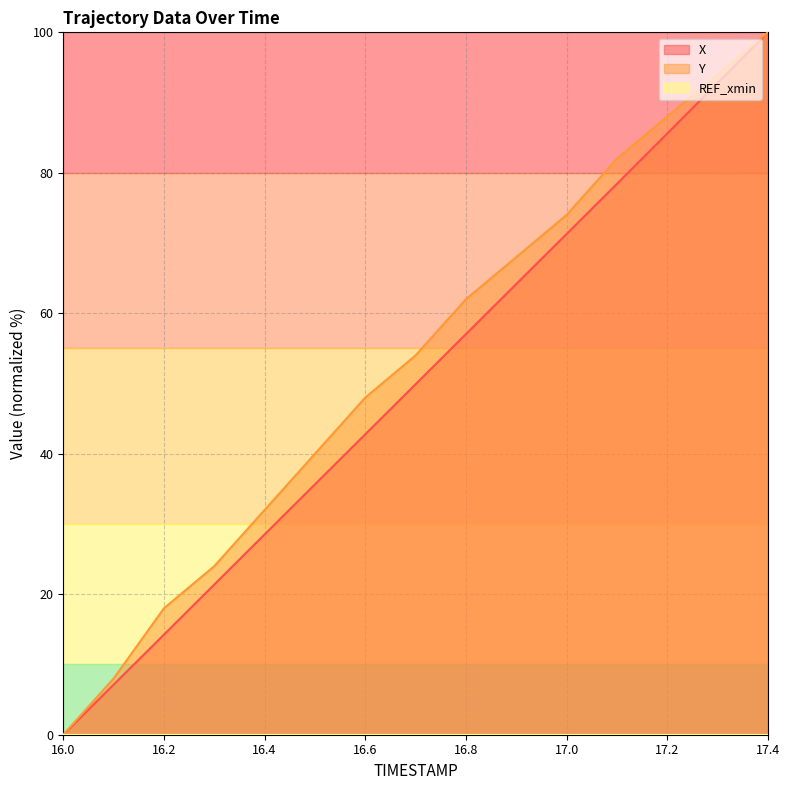

Rank the series by their maximum value, from lowest to highest.

X, Y